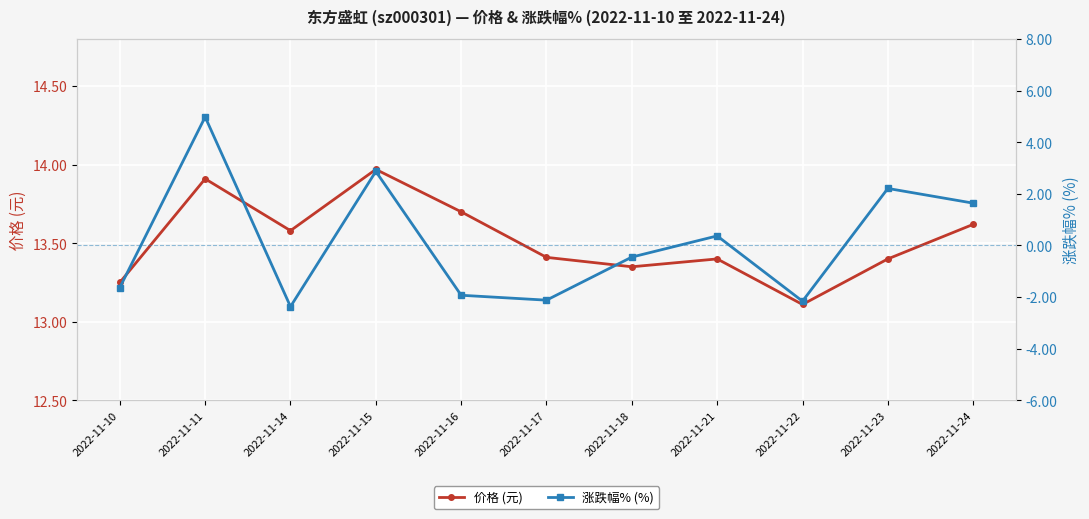

Reading right to left, what are all the values shown in this chart?

价格 (元): 2022-11-24=13.6	2022-11-23=13.4	2022-11-22=13.1	2022-11-21=13.4	2022-11-18=13.3	2022-11-17=13.4	2022-11-16=13.7	2022-11-15=14.0	2022-11-14=13.6	2022-11-11=13.9	2022-11-10=13.2
涨跌幅% (%): 2022-11-24=1.6	2022-11-23=2.2	2022-11-22=-2.2	2022-11-21=0.4	2022-11-18=-0.5	2022-11-17=-2.1	2022-11-16=-1.9	2022-11-15=2.9	2022-11-14=-2.4	2022-11-11=5.0	2022-11-10=-1.6